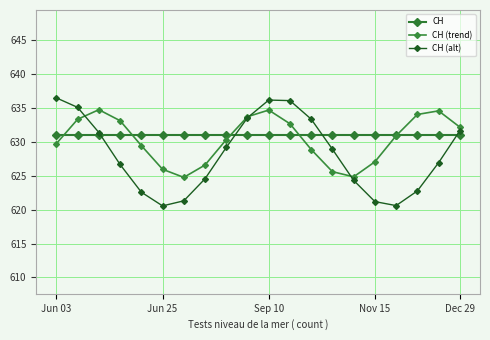

How many series are shown in this chart?

3